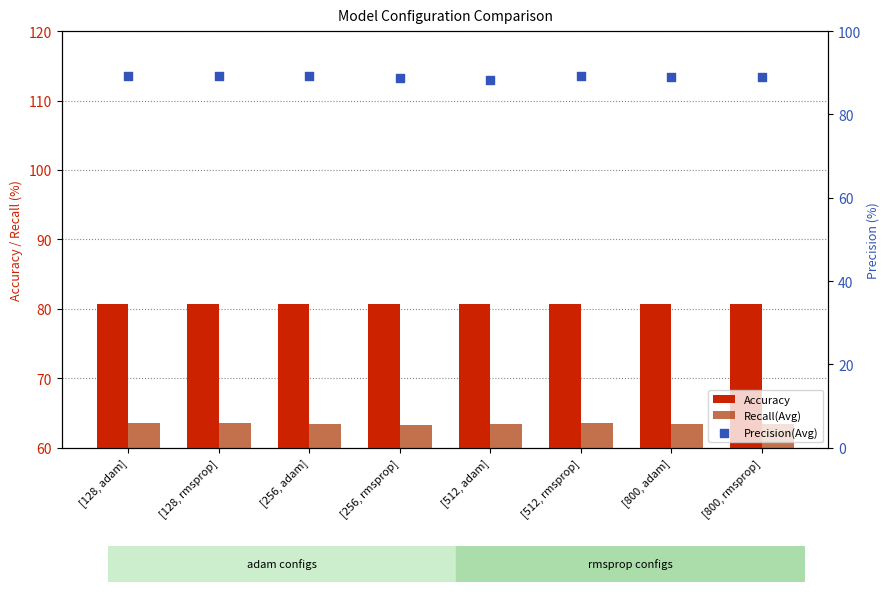

Which series reaches the minimum Y coordinate?

Recall(Avg)